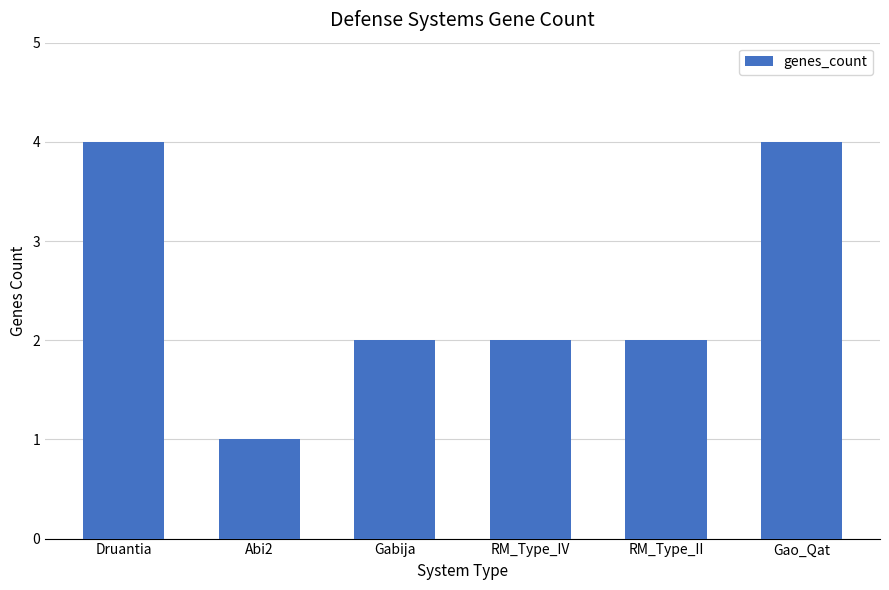

What is the difference between the maximum and minimum values?

3